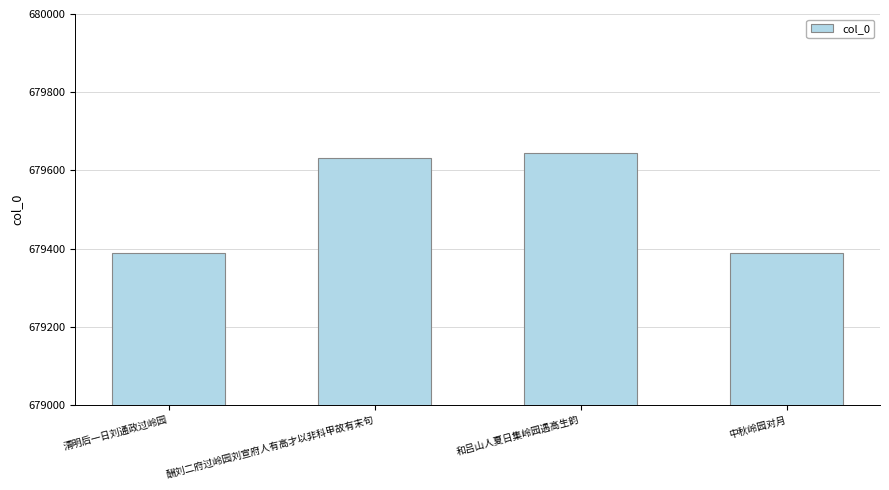

What is the minimum value shown in the chart?

679389